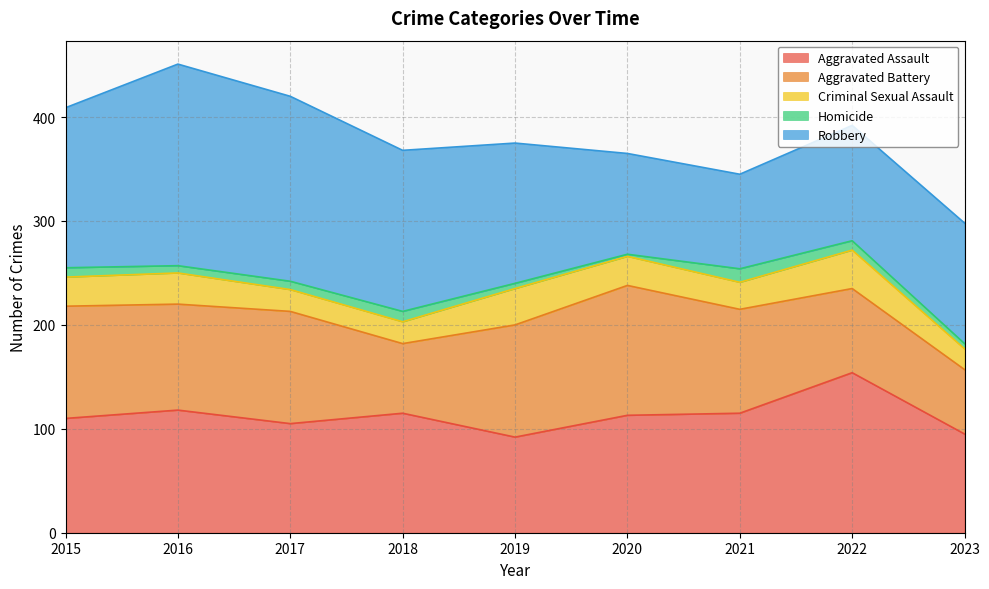

True or false: Aggravated Battery and Homicide cross at least once.

False